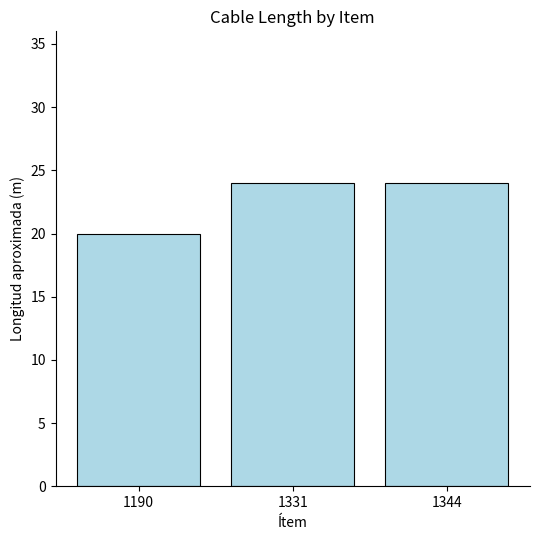

Reading left to right, transcribe all the data shown in this chart.

20	24	24